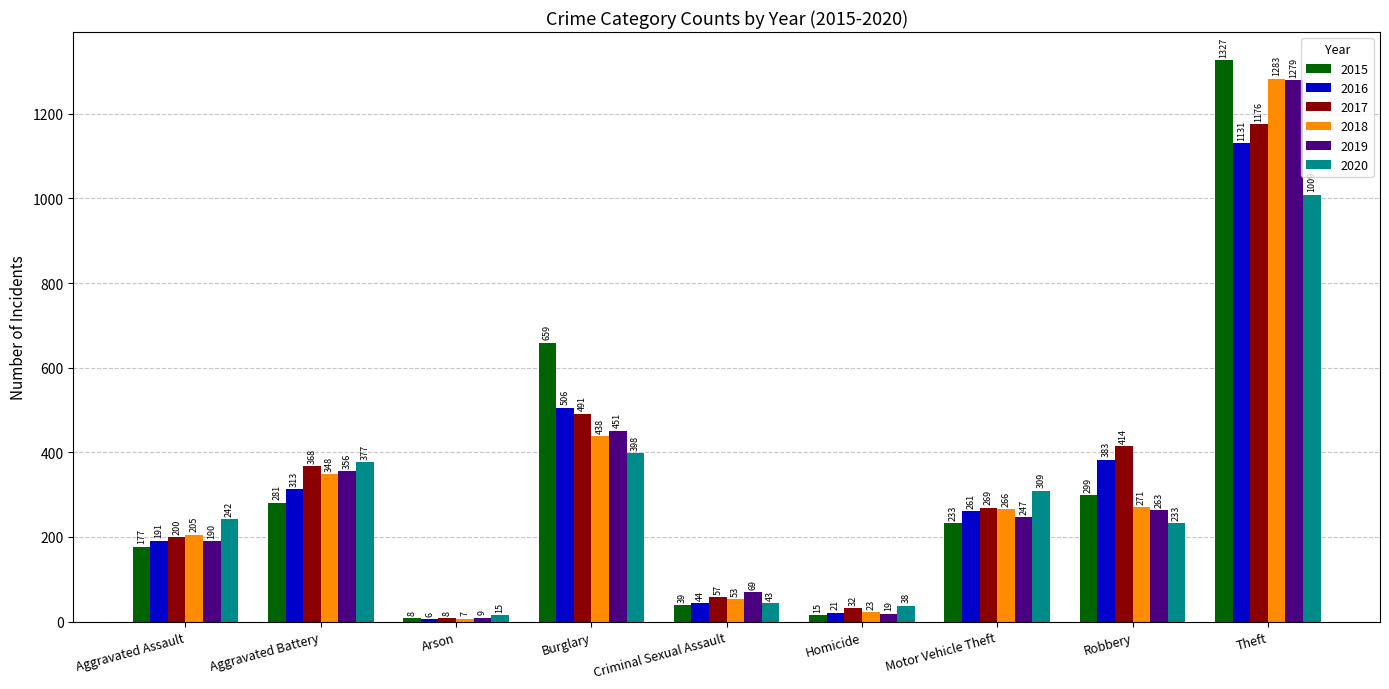

Which series has the largest range (max minus min)?

2015